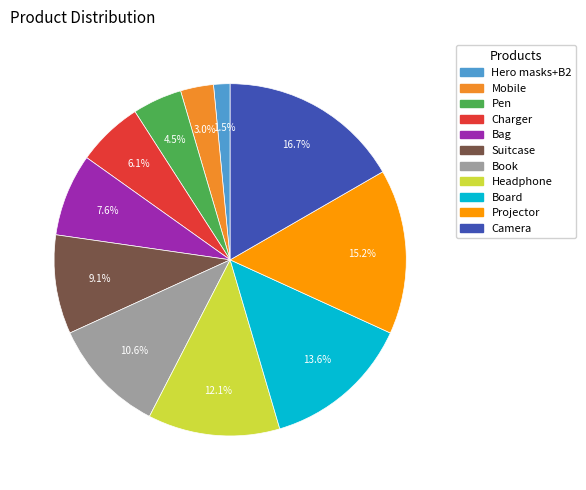

Which category has the smallest portion of the pie?

Hero masks+B2